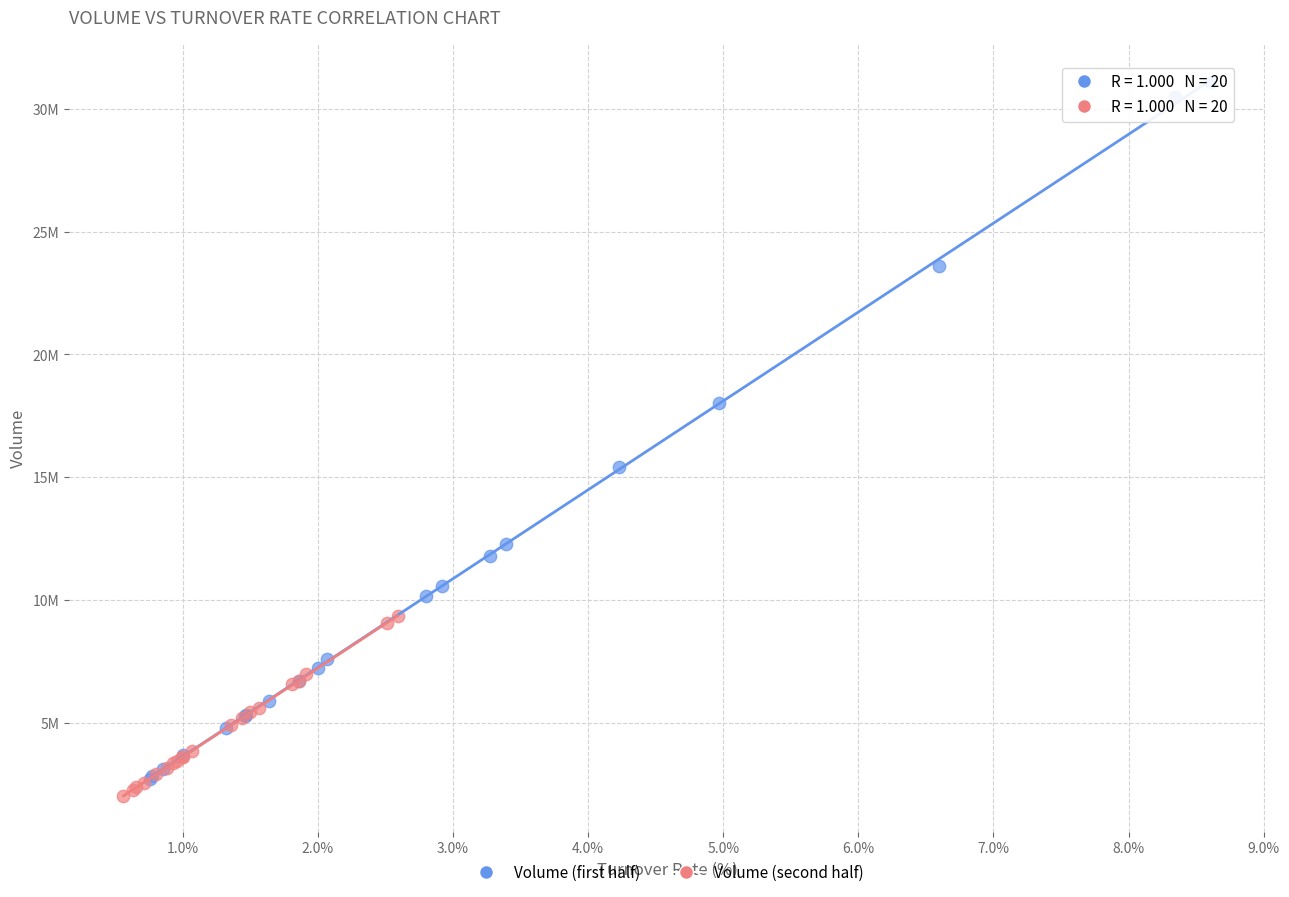

Which series has the widest spread of Y values?

Volume (first half)